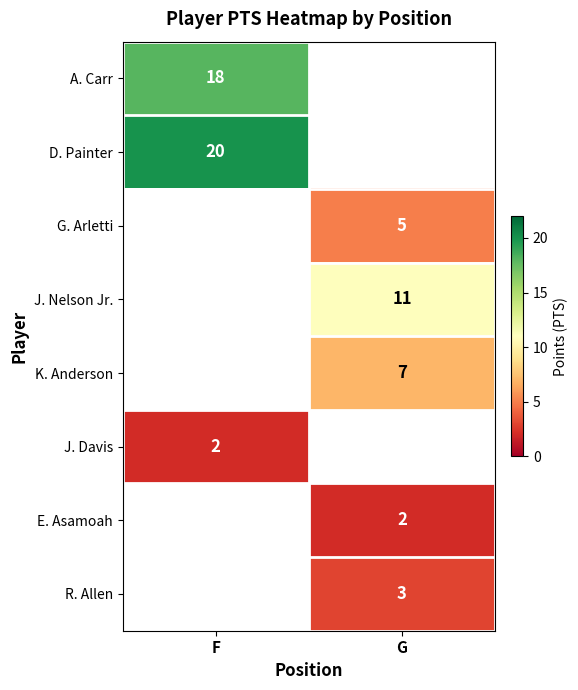

The R. Allen series shows 3 at G. True or false?

True